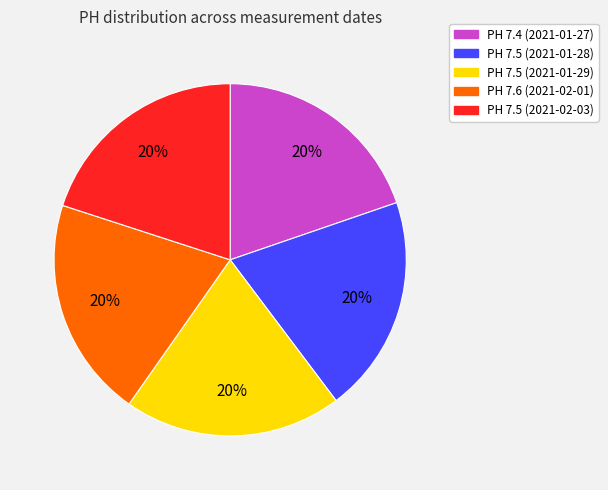

Do PH 7.5 (2021-01-29) and PH 7.5 (2021-02-03) together represent more than half of the pie?

No